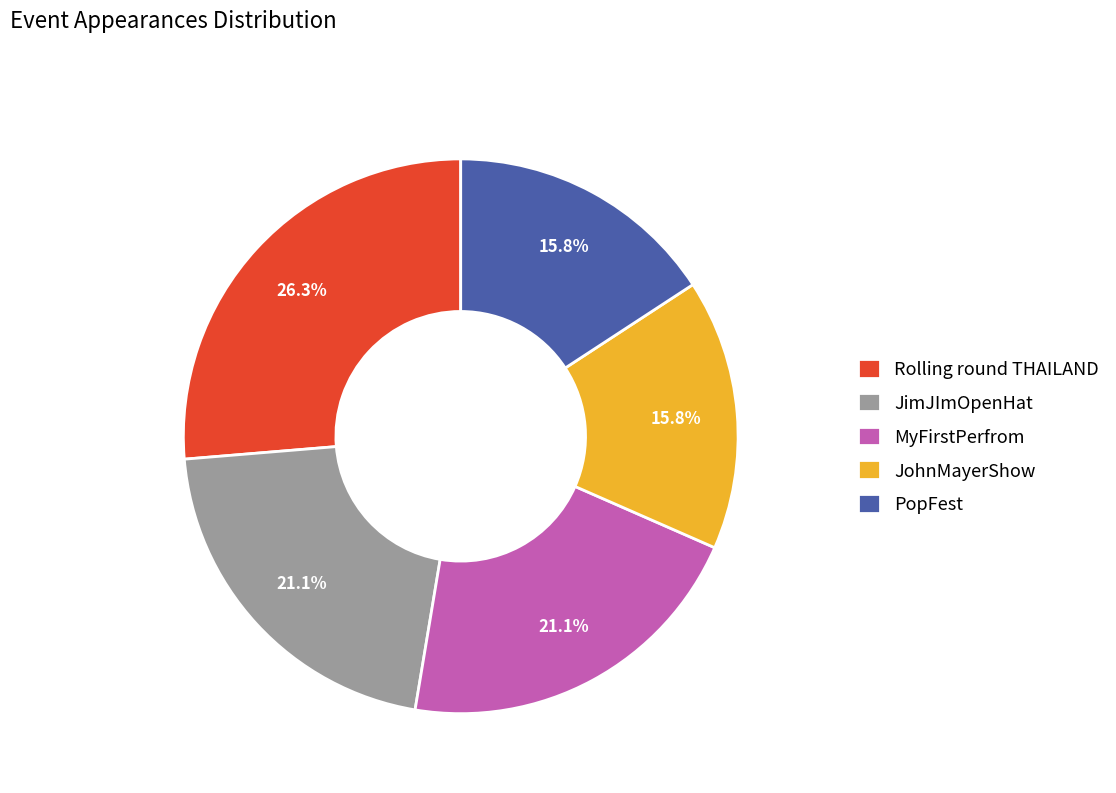

How much of the chart is everything except Rolling round THAILAND?

73.7%